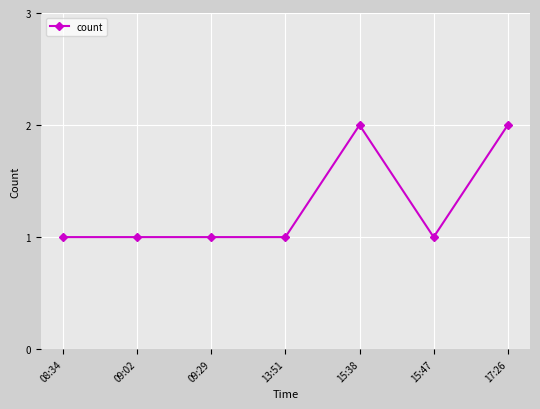

What is the sum of all values?

9